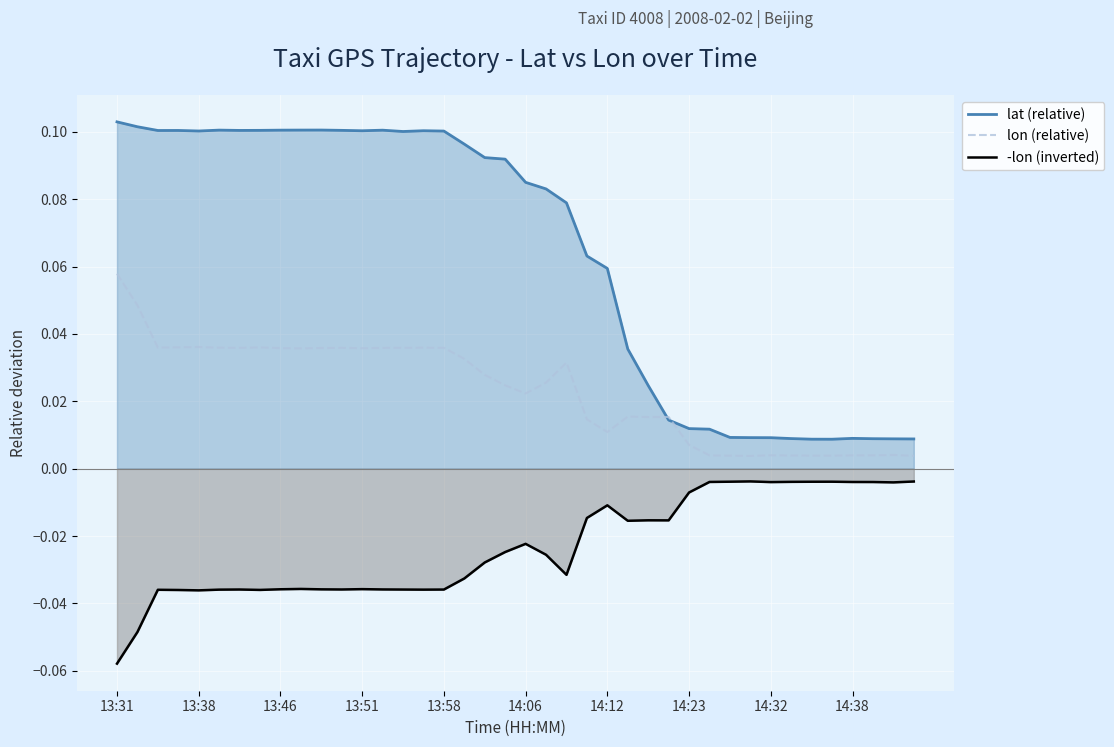

How many lines are shown in the chart?

3